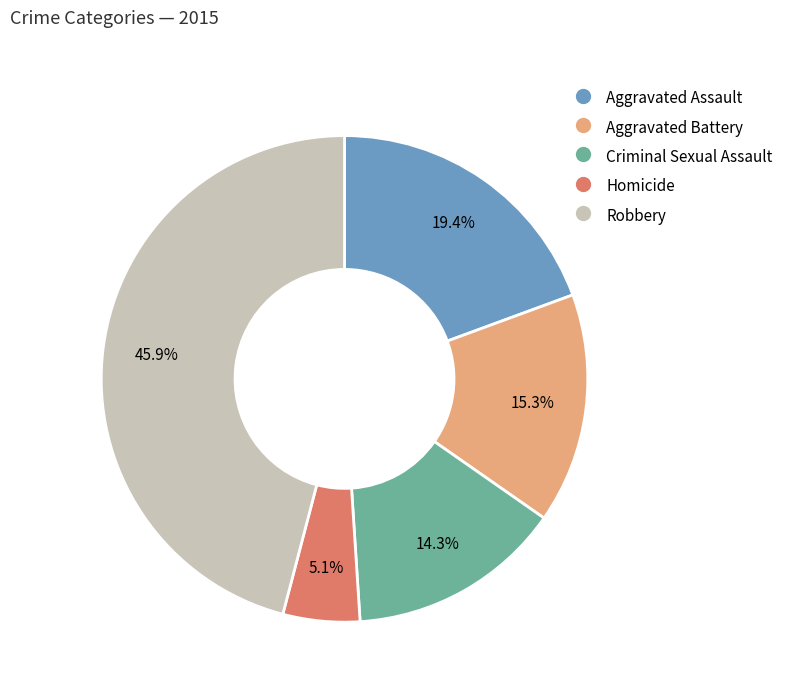

To the nearest percent, what percentage of the pie is Homicide?

5%